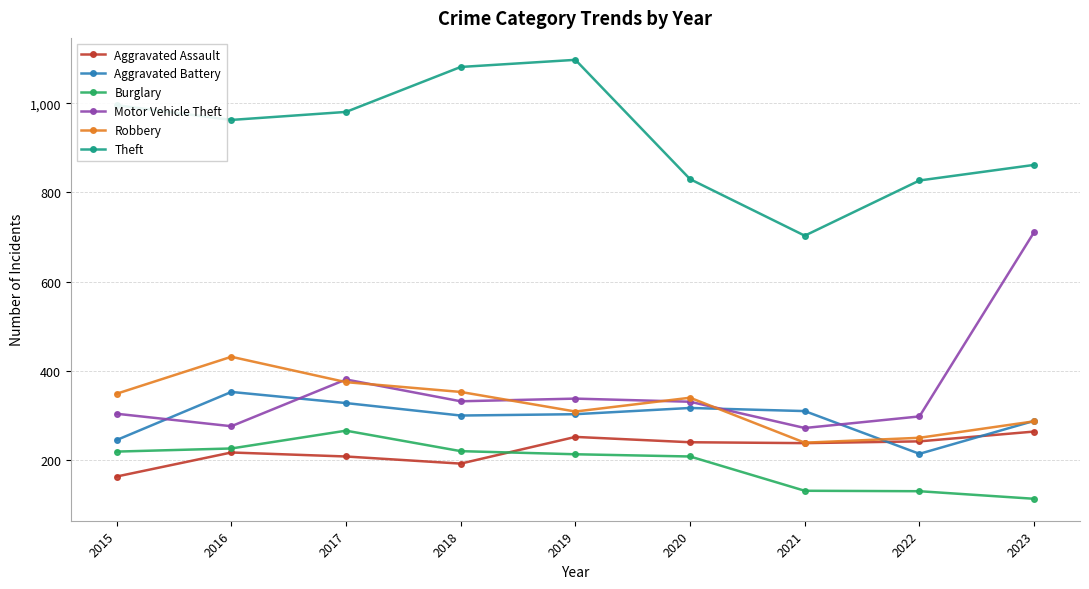

What is the value of the Aggravated Assault point at the 5th from the left?

251